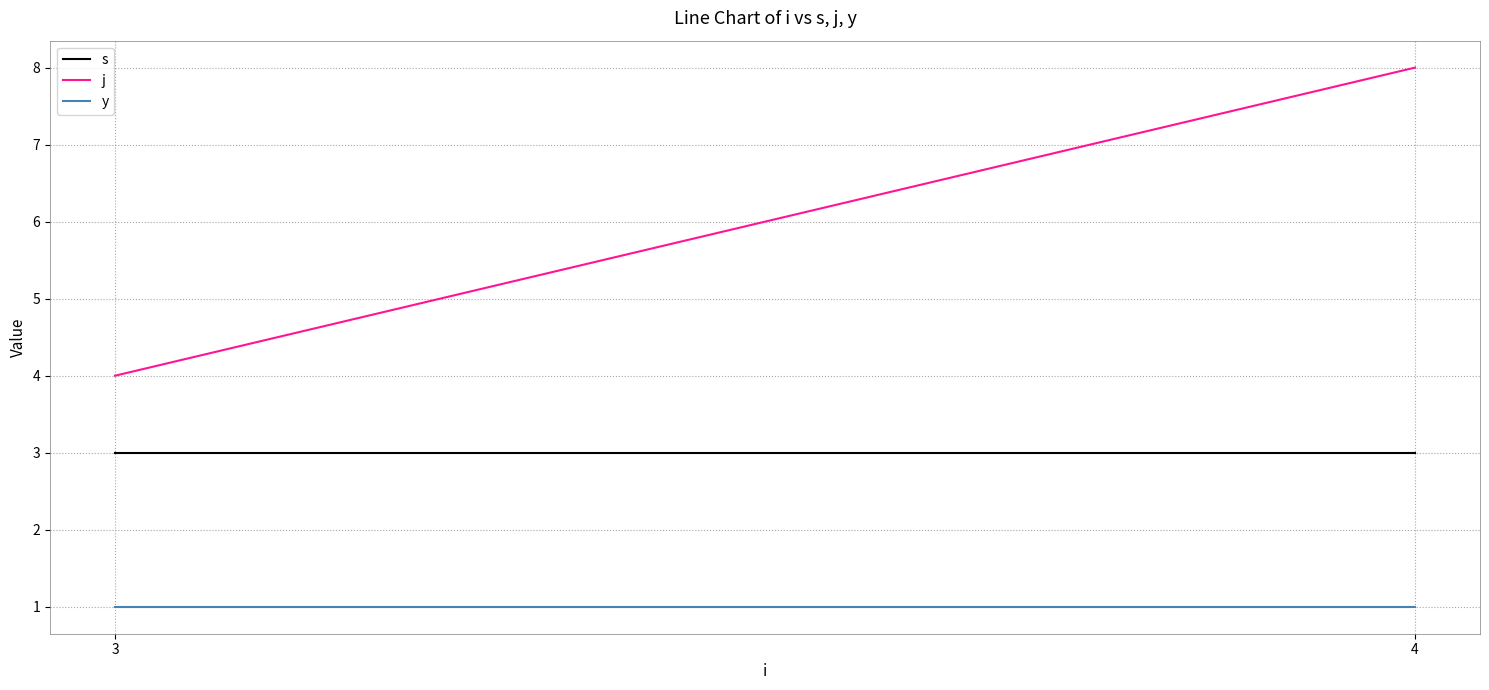

List the series in order of their overall mean, highest first.

j, s, y